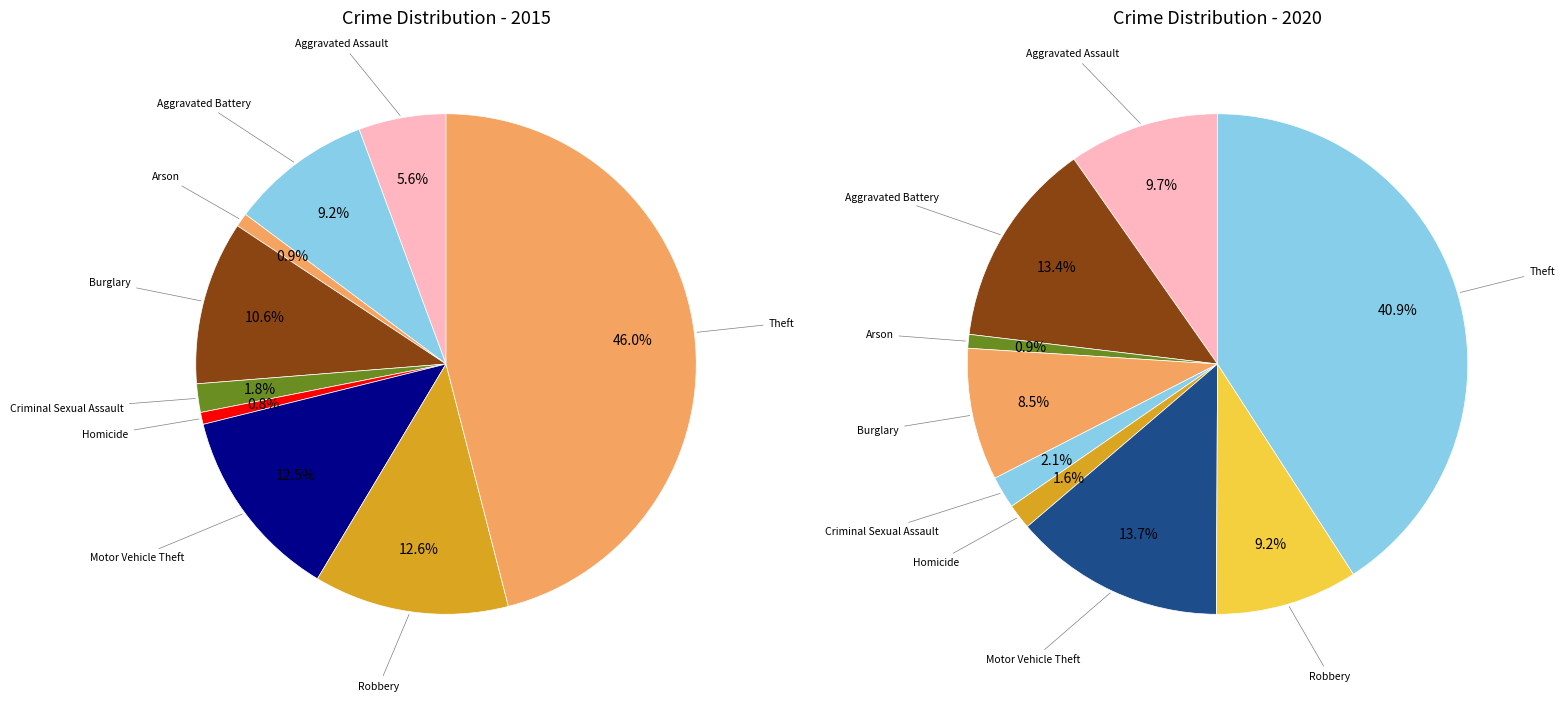

Do values_2020 and 7 together represent more than half of the pie?

No